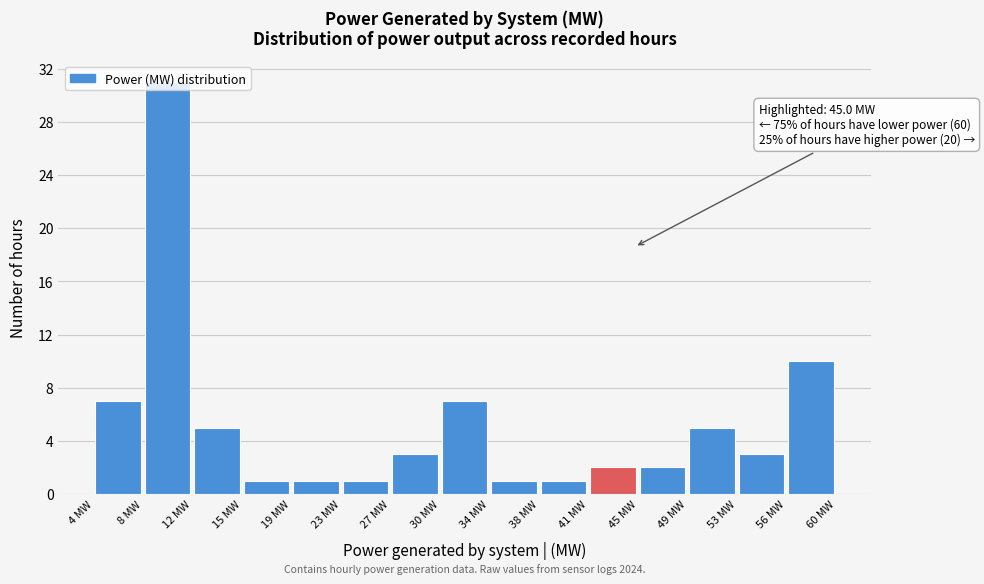

Over which range of the x-axis is the bar tallest?

8.0 to 11.5